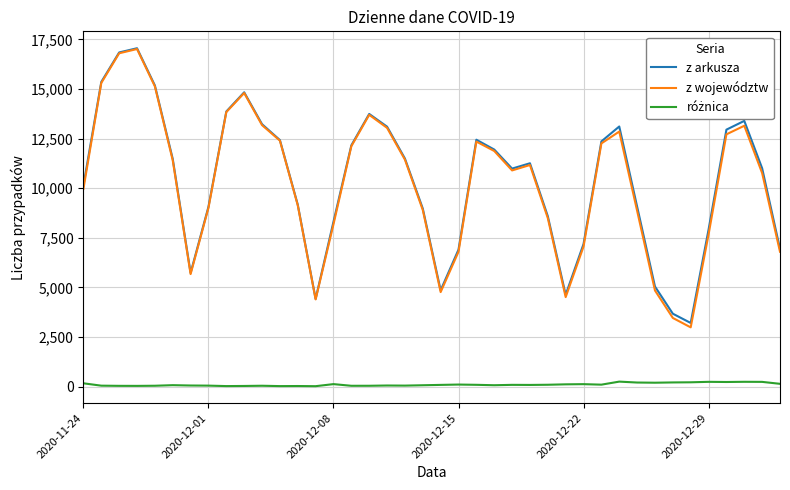

At how many categories does at least one series exceed 1394?

40